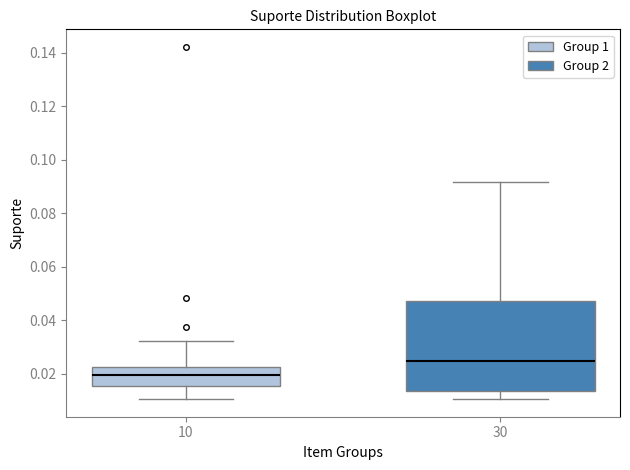

Where does the lower whisker of the box at x = 30 end on the y-axis? The values are not printed on the chart, so give them approximately, as read against the axis.

0.010